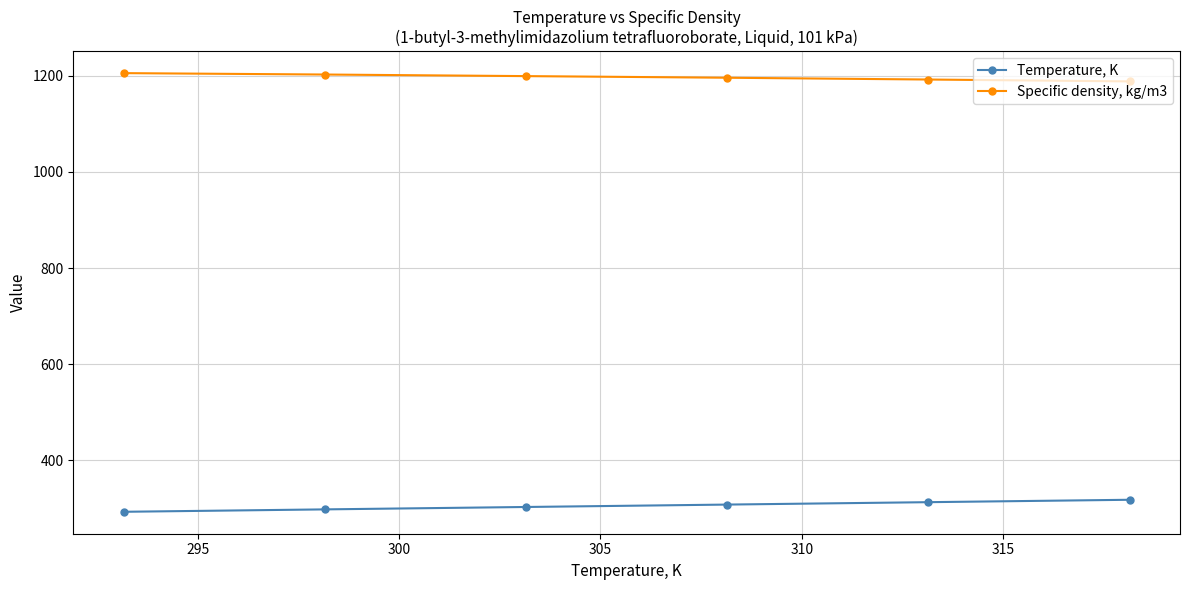

What is the sum of all Temperature, K values?

1833.9